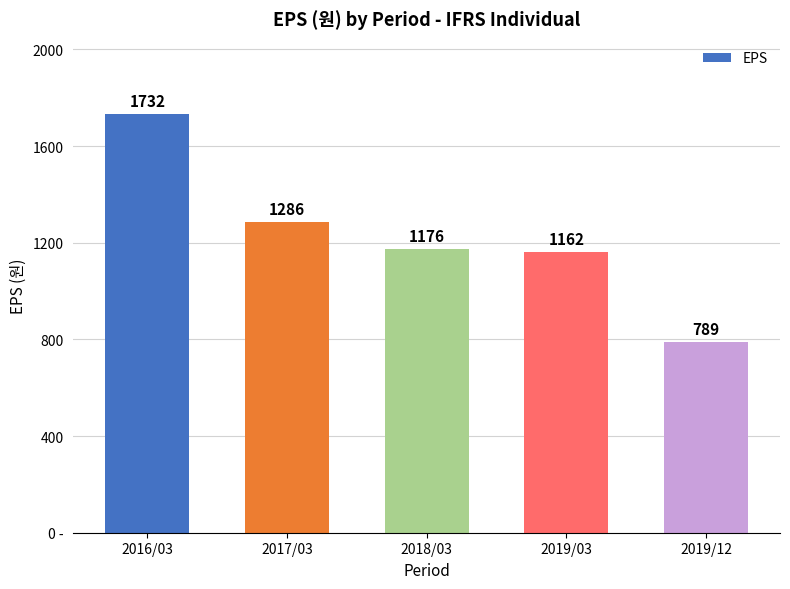

Reading right to left, transcribe all the data shown in this chart.

2019/12=789	2019/03=1162	2018/03=1176	2017/03=1286	2016/03=1732